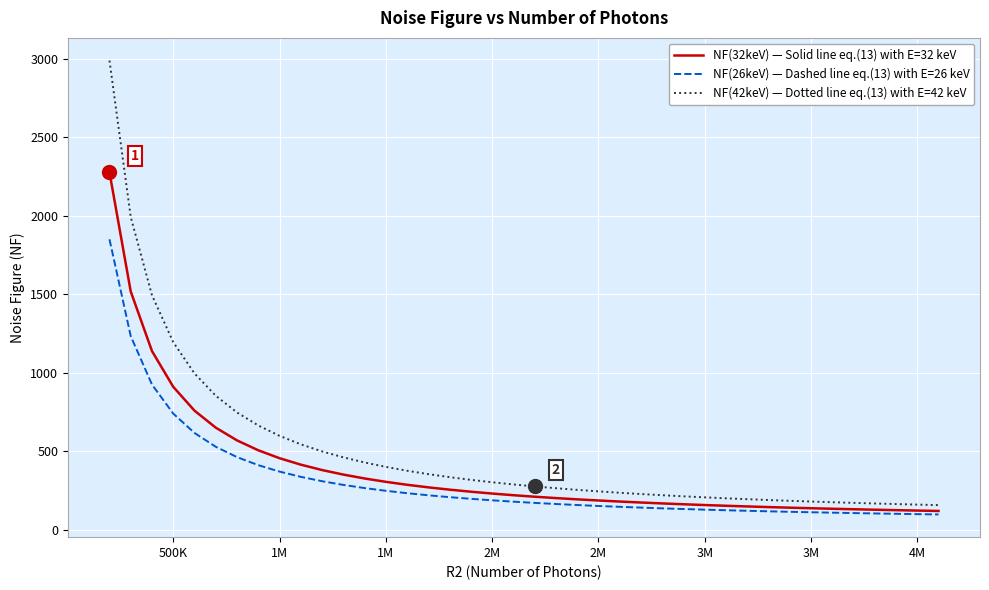

Rank the series by their maximum value, from lowest to highest.

NF(26keV) — Dashed line eq.(13) with E=26 keV, NF(32keV) — Solid line eq.(13) with E=32 keV, NF(42keV) — Dotted line eq.(13) with E=42 keV